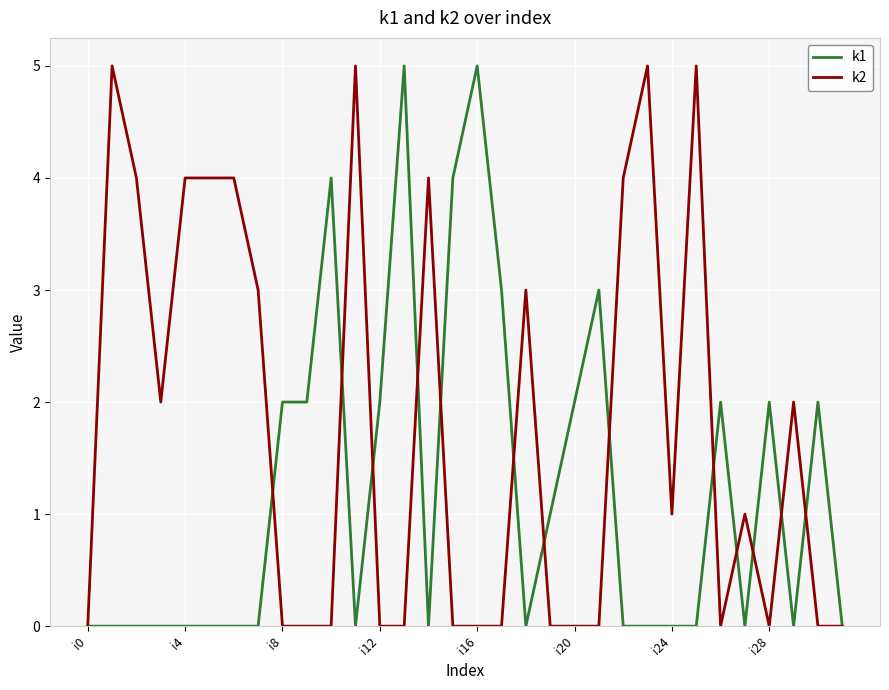

What is the difference between the maximum and minimum values in the k2 series?

5